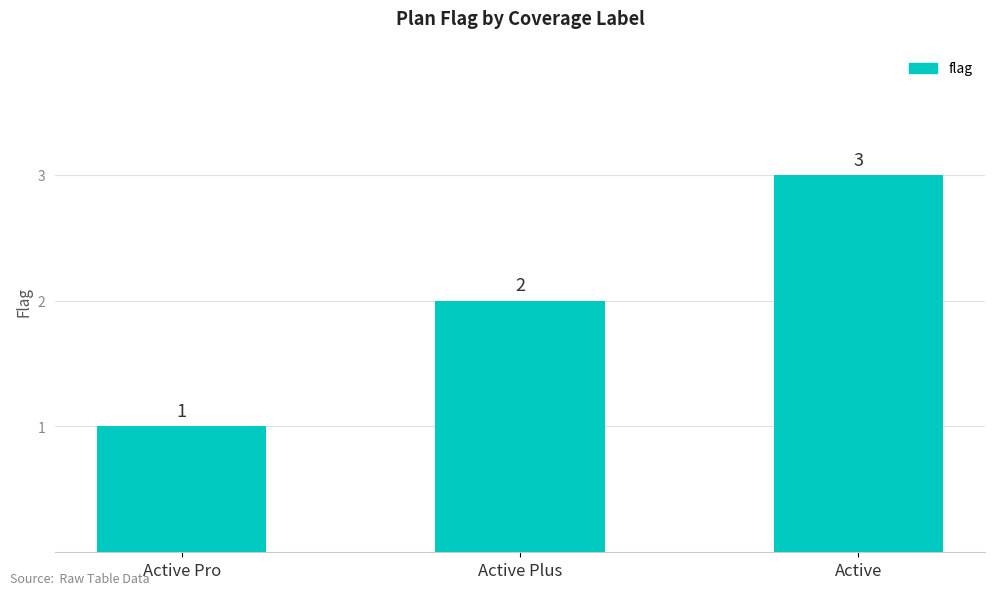

Is it true that the value at Active Plus is 2?

True